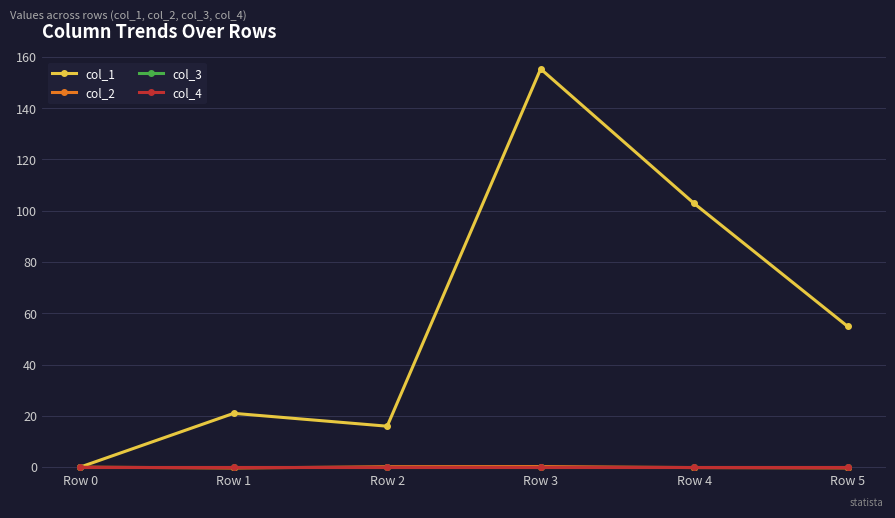

Reading left to right, what are all the values shown in this chart?

col_1: 0.0	21.0	15.9	155.3	102.8	54.9
col_2: 0.0	-0.4	0.1	0.2	-0.2	-0.3
col_3: 0.0	0.0	0.0	0.0	0.0	0.0
col_4: 0.0	0.0	0.0	0.0	0.0	0.0